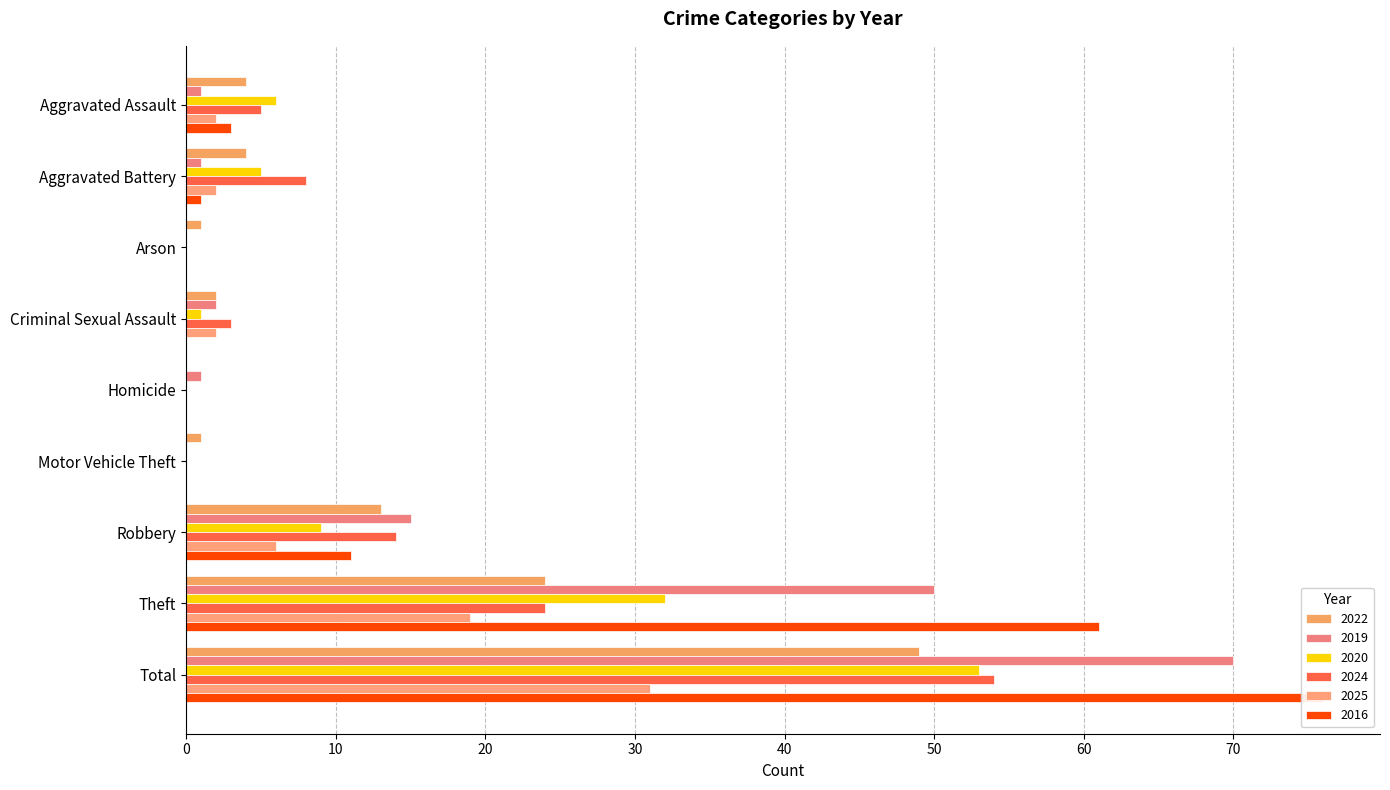

Which category has the lowest value in the 2019 series?

Arson